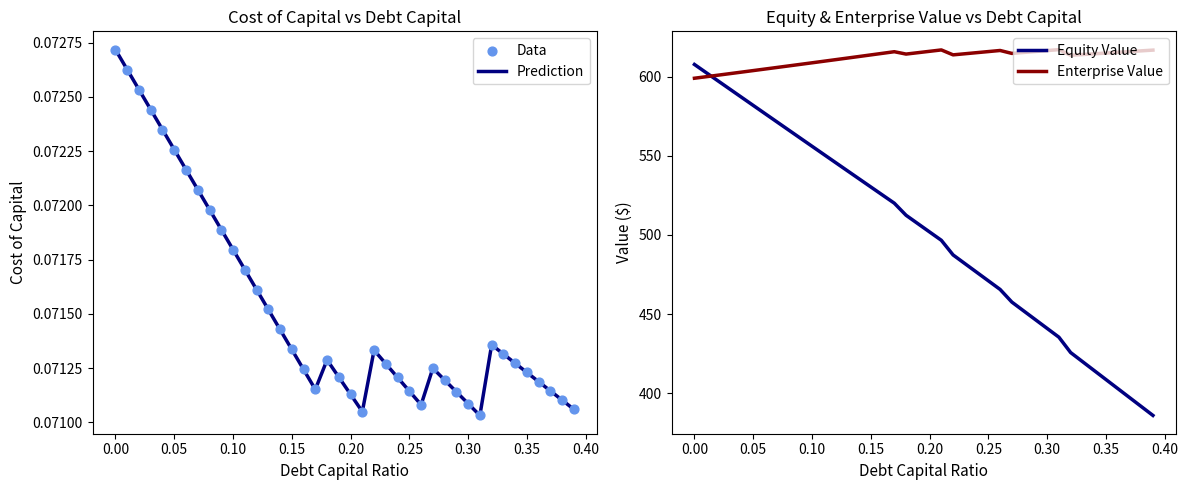

Which series has the largest total across all categories?

Enterprise Value